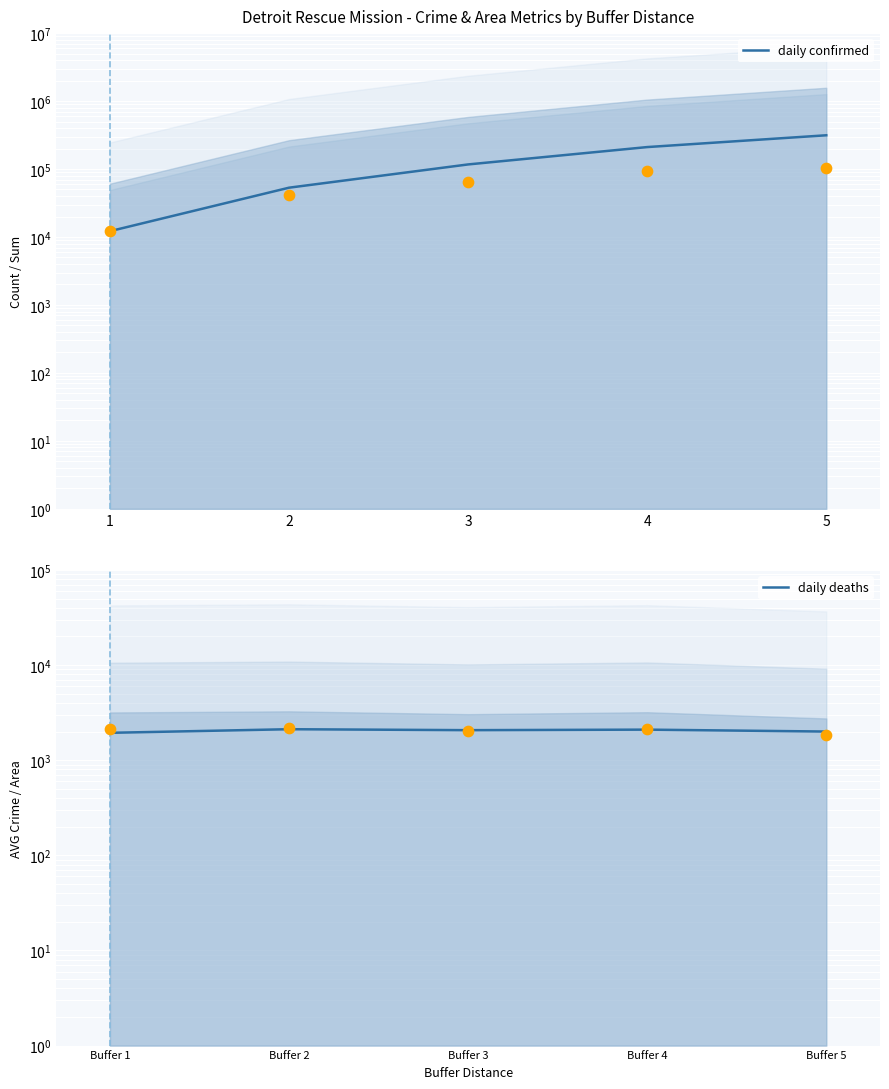

Which series has the largest Y range (max minus min)?

daily confirmed